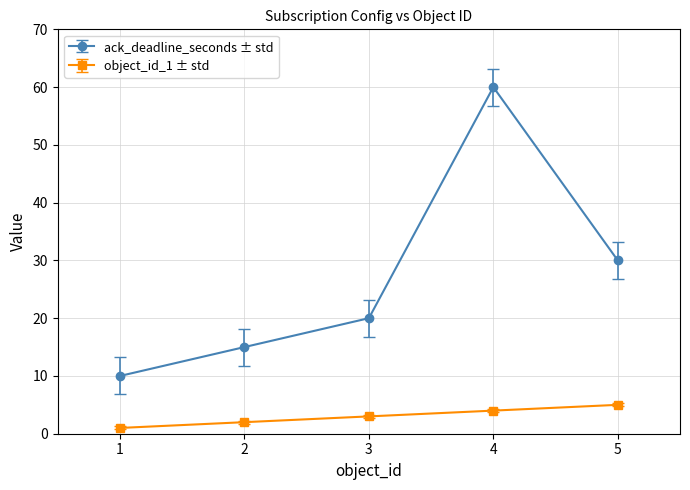

What is the difference between the maximum and second lowest values in the ack_deadline_seconds ± std series?

45